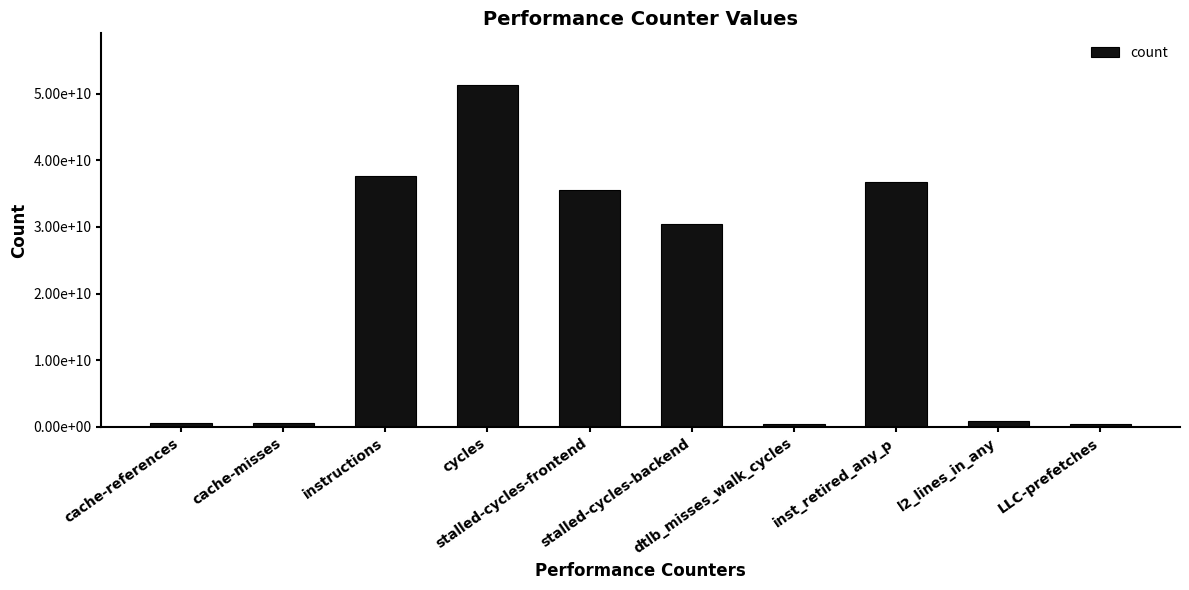

Does the chart contain any negative values?

No